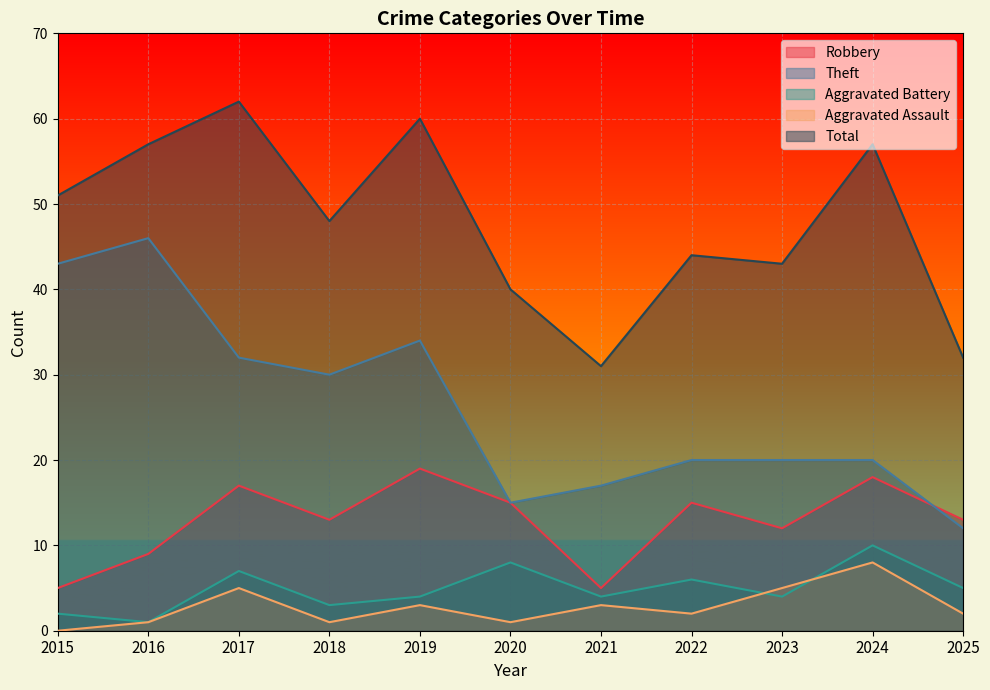

Reading left to right, what are all the values shown in this chart?

Robbery: 2015=5	2016=9	2017=17	2018=13	2019=19	2020=15	2021=5	2022=15	2023=12	2024=18	2025=13
Theft: 2015=43	2016=46	2017=32	2018=30	2019=34	2020=15	2021=17	2022=20	2023=20	2024=20	2025=12
Aggravated Battery: 2015=2	2016=1	2017=7	2018=3	2019=4	2020=8	2021=4	2022=6	2023=4	2024=10	2025=5
Aggravated Assault: 2015=0	2016=1	2017=5	2018=1	2019=3	2020=1	2021=3	2022=2	2023=5	2024=8	2025=2
Total: 2015=51	2016=57	2017=62	2018=48	2019=60	2020=40	2021=31	2022=44	2023=43	2024=57	2025=32